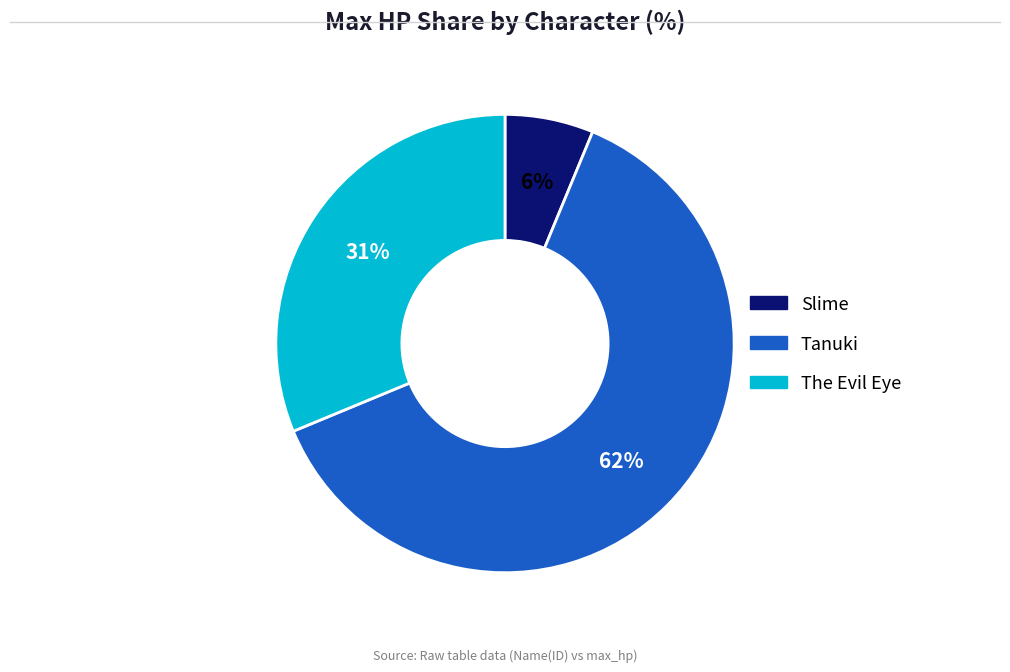

The Slime slice represents 1% of the pie. True or false?

False